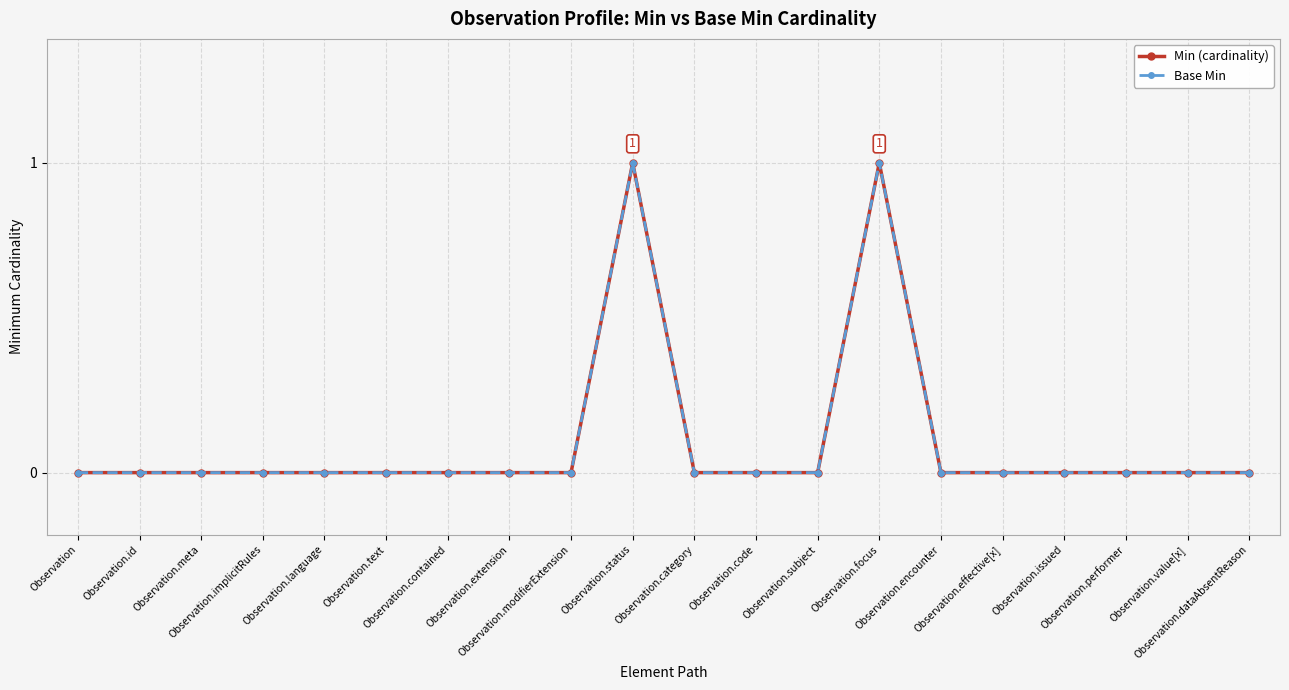

Where is the first local maximum for Base Min?

Observation.status